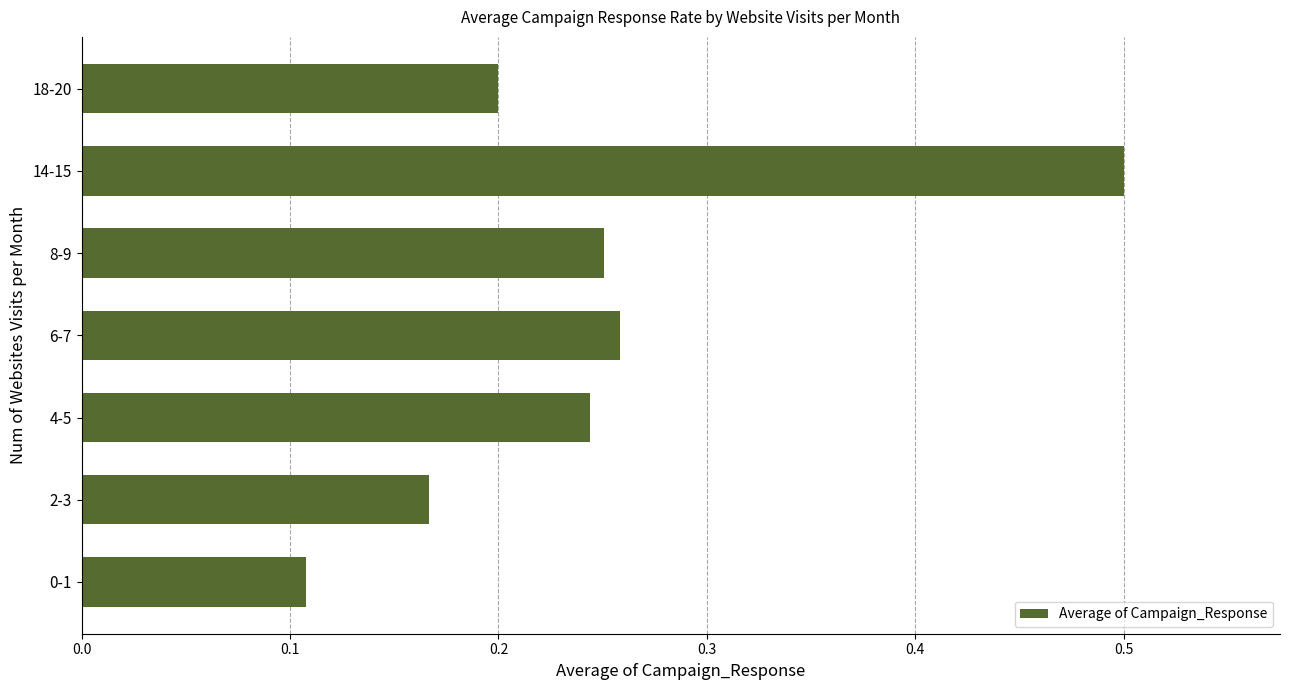

What is the difference between the maximum and minimum values?

0.4